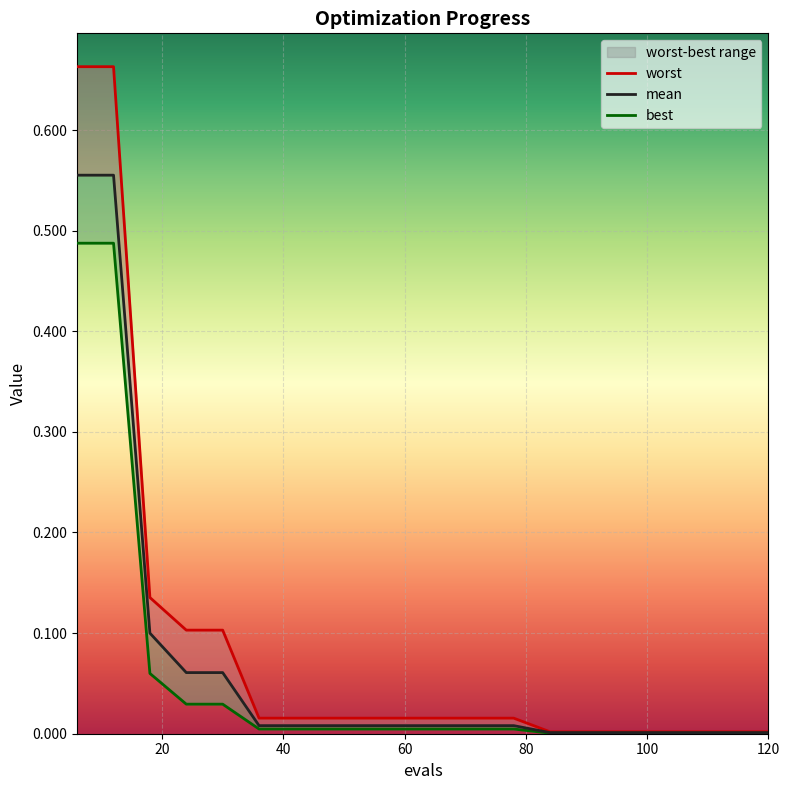

List the series in order of their peak value, highest first.

worst, mean, best